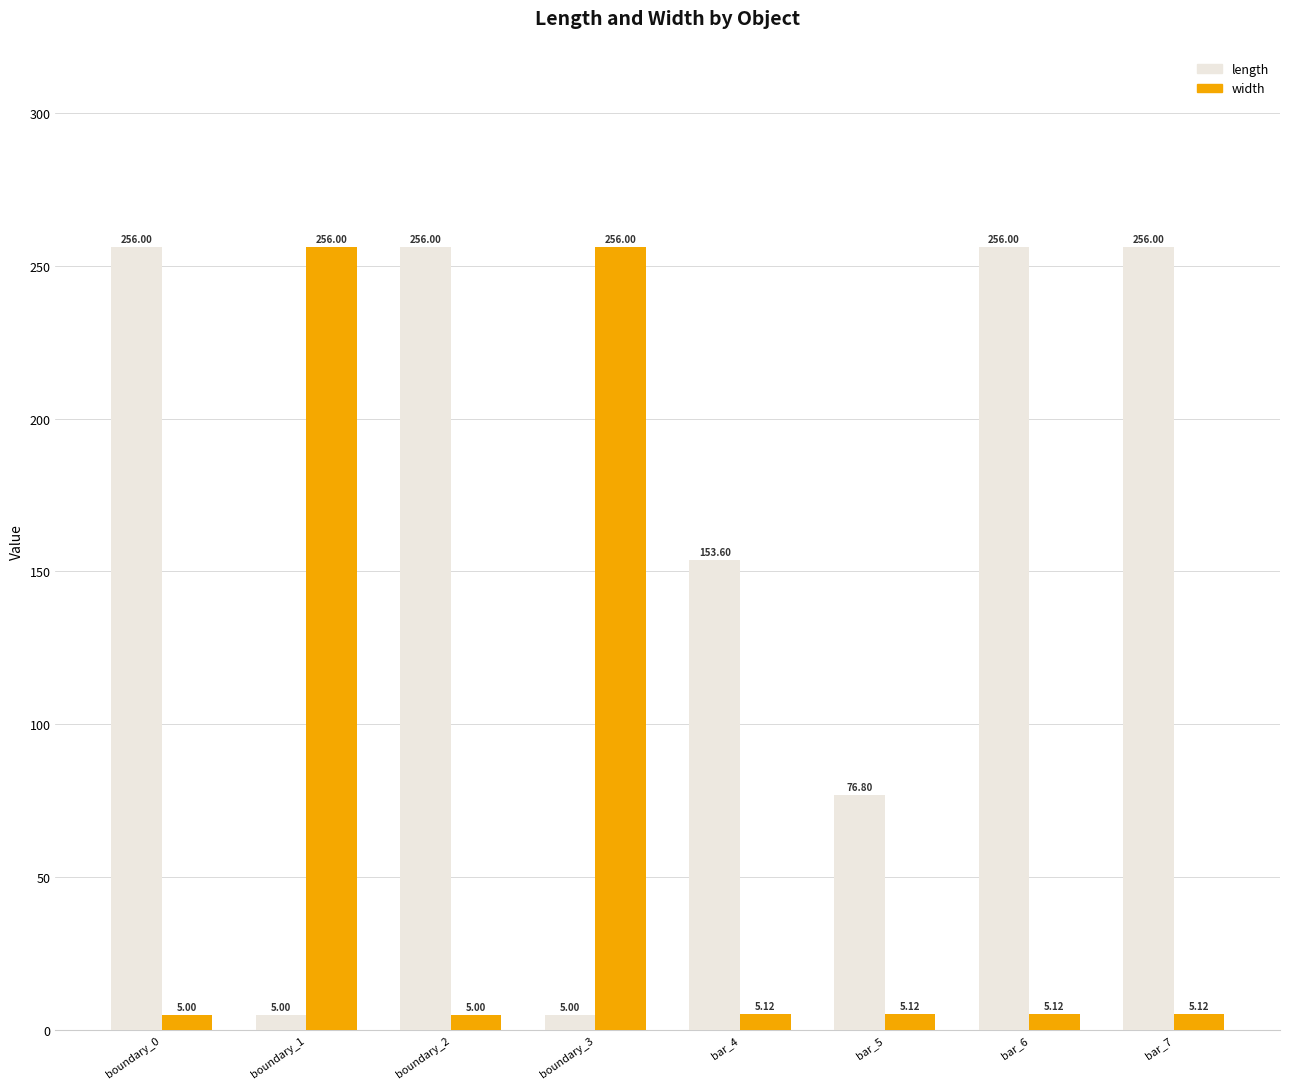

What are all the series names shown in the legend?

length, width